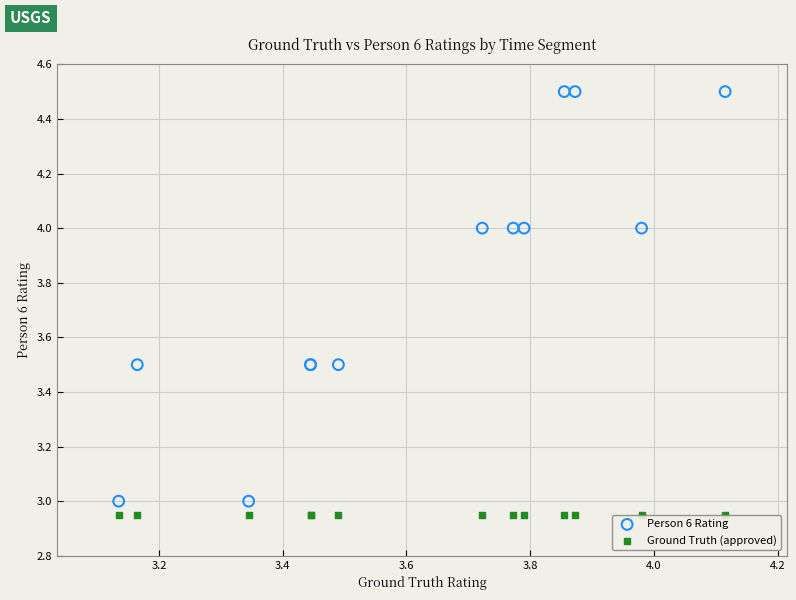

What are all the series names shown in the legend?

Person 6 Rating, Ground Truth (approved)